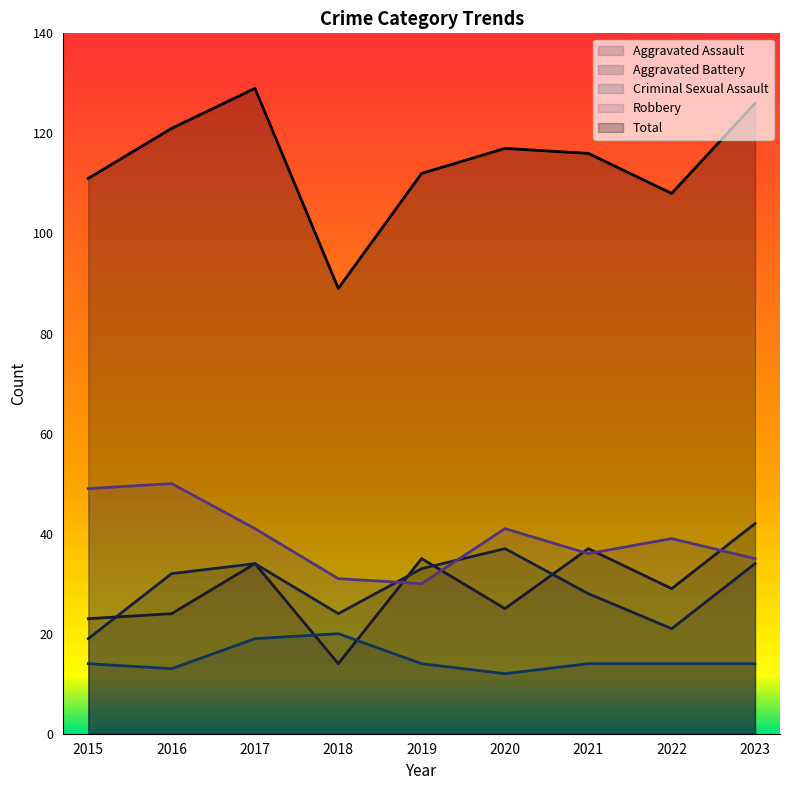

What are all the series names shown in the legend?

Aggravated Assault, Aggravated Battery, Criminal Sexual Assault, Robbery, Total